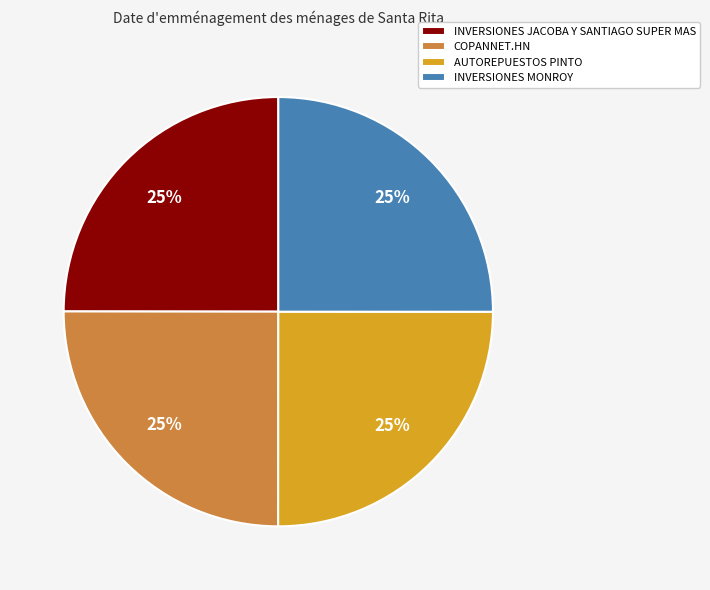

To the nearest percent, what percentage of the pie is COPANNET.HN?

25%